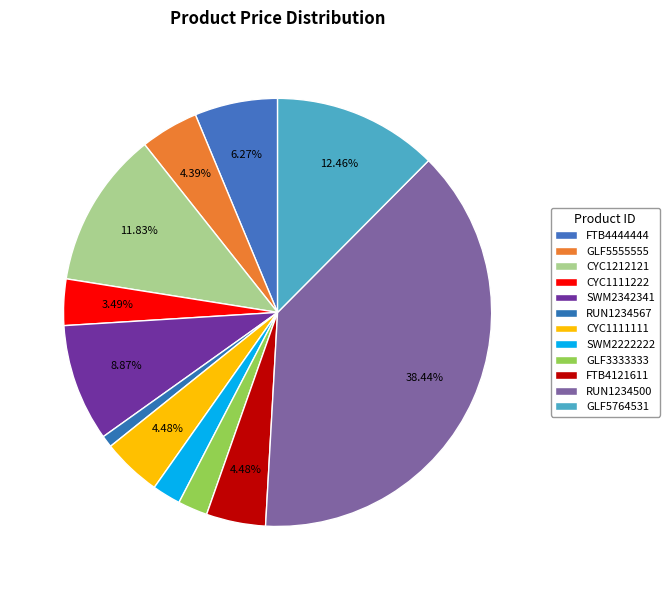

Does CYC1212121 account for over 50% of the chart?

No